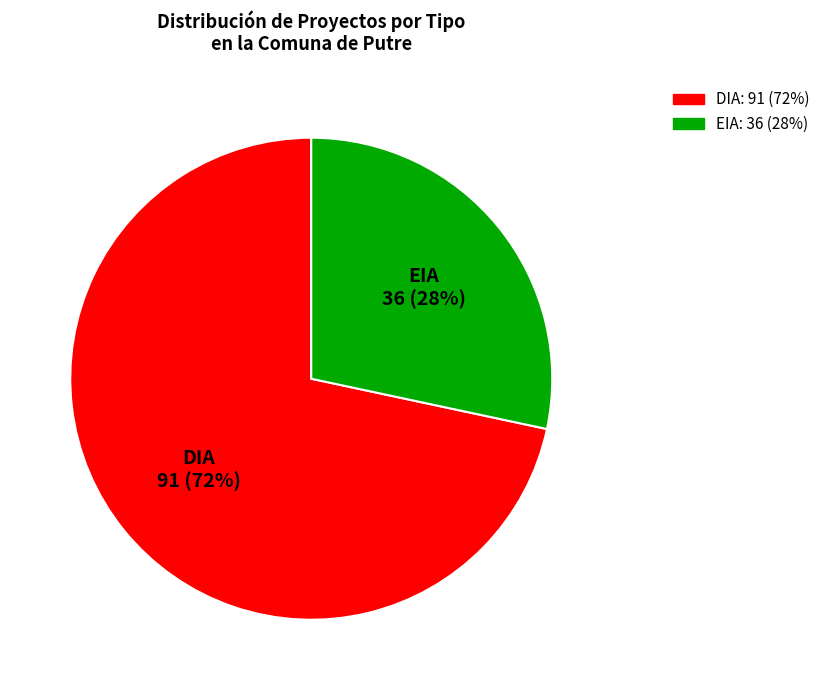

Which category has the smallest portion of the pie?

EIA